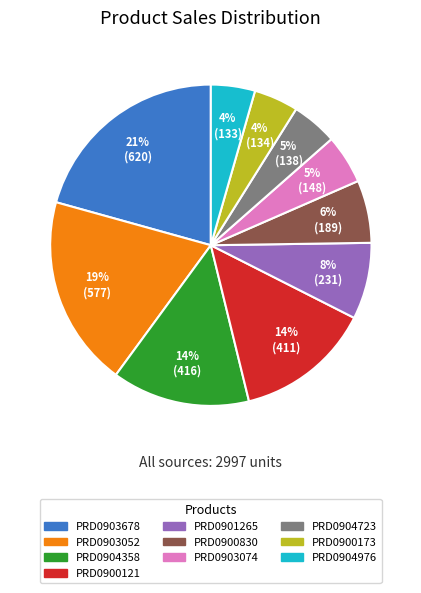

Combined, do PRD0900121 and PRD0904723 account for over 50%?

No